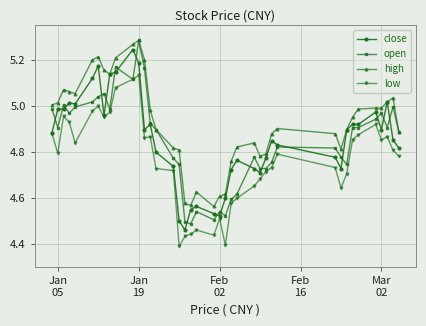

True or false: open has more than 2 points higher than both neighbors.

True